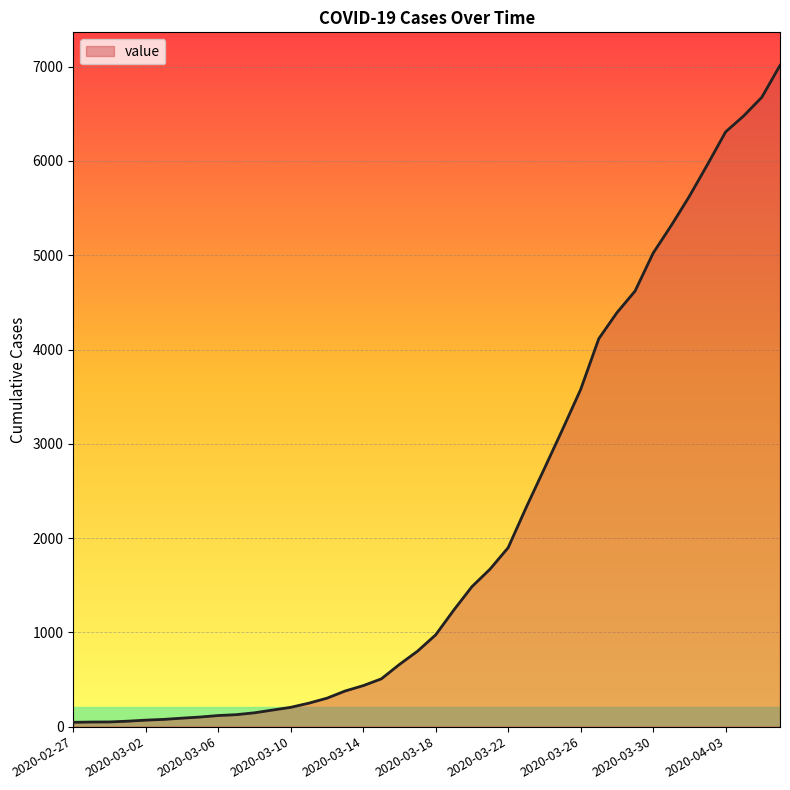

What is the difference between the maximum and minimum values?

6968